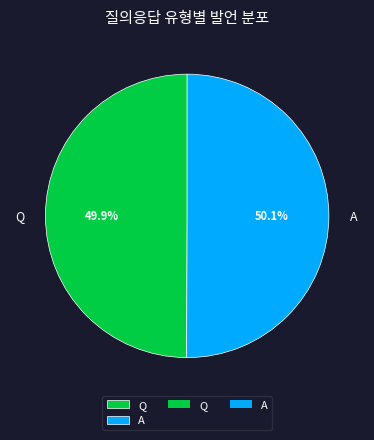

To the nearest percent, what percentage of the pie is A?

50%